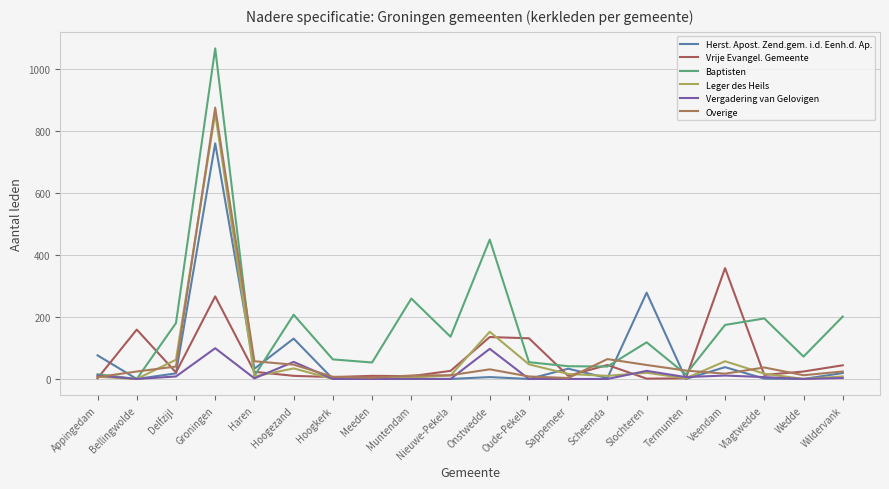

At how many categories does at least one series exceed 514?

1